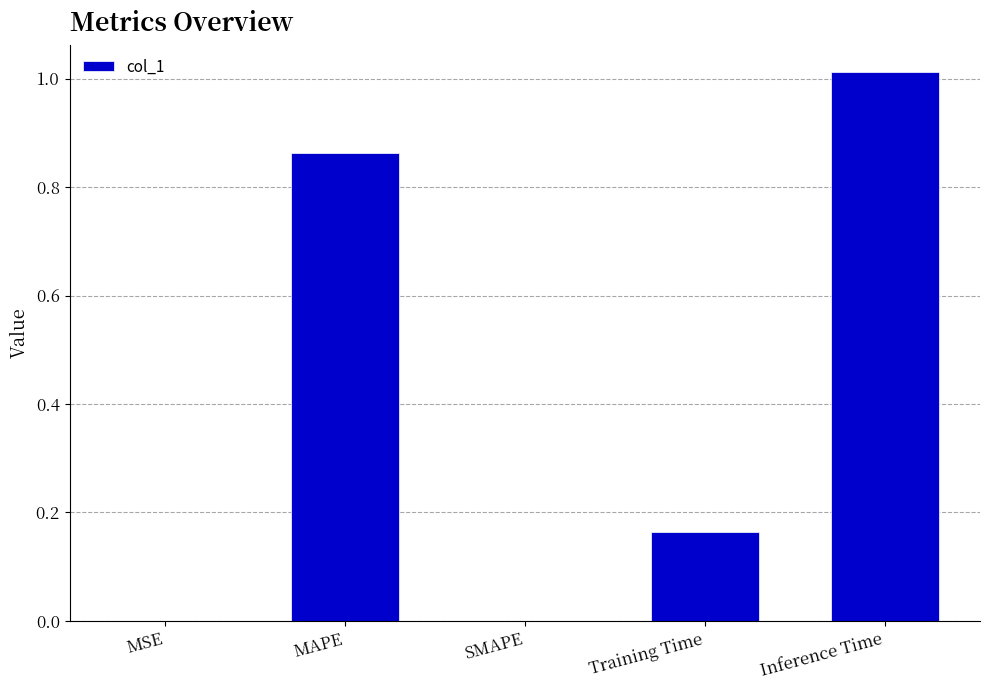

Which label corresponds to the largest value in the chart?

Inference Time